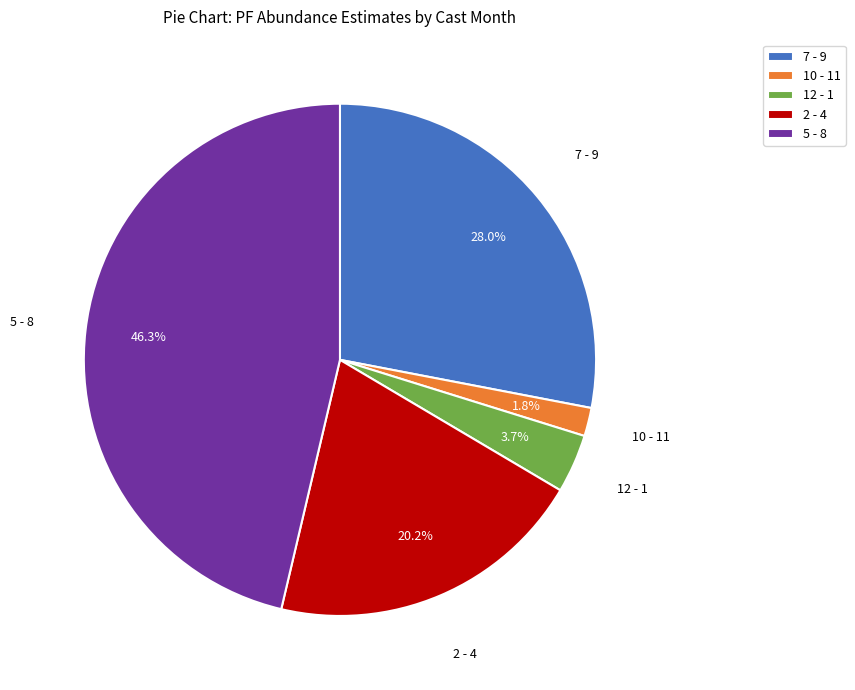

What percentage do 7 - 9 and 10 - 11 together represent?

29.8%